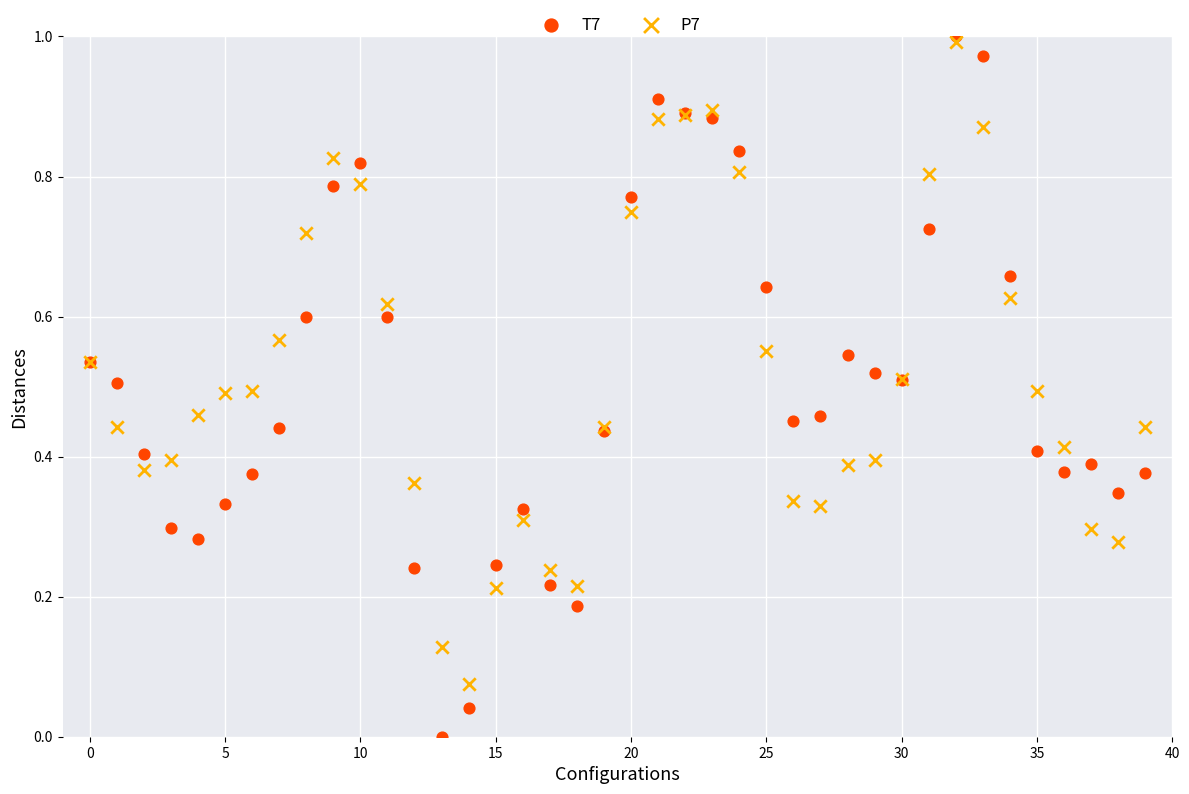

Which series has the largest Y range (max minus min)?

T7